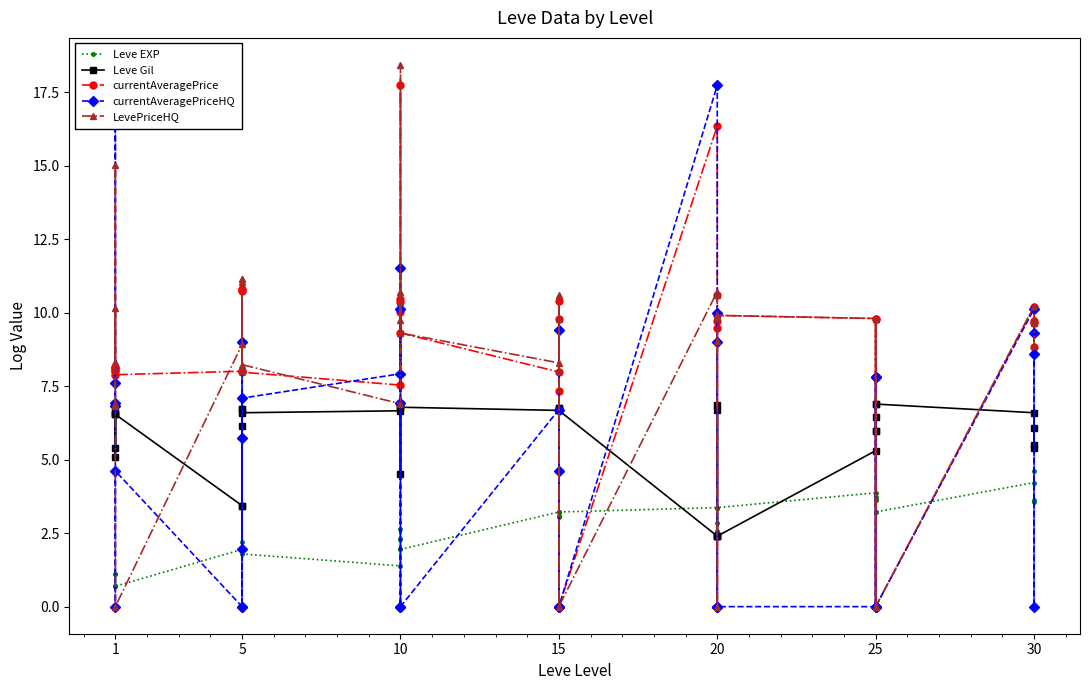

Between 5 and 10, which series saw the biggest shift?

currentAveragePrice